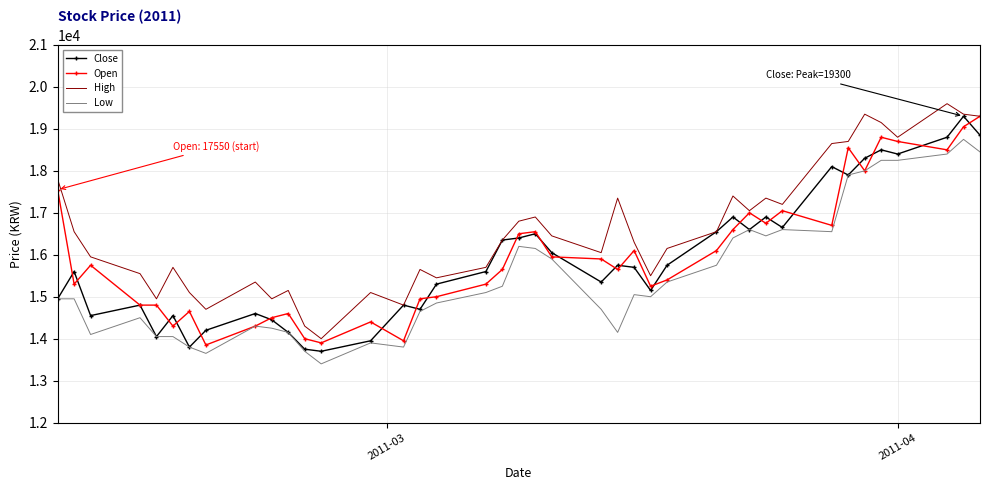

True or false: High and Low intersect in this chart.

False